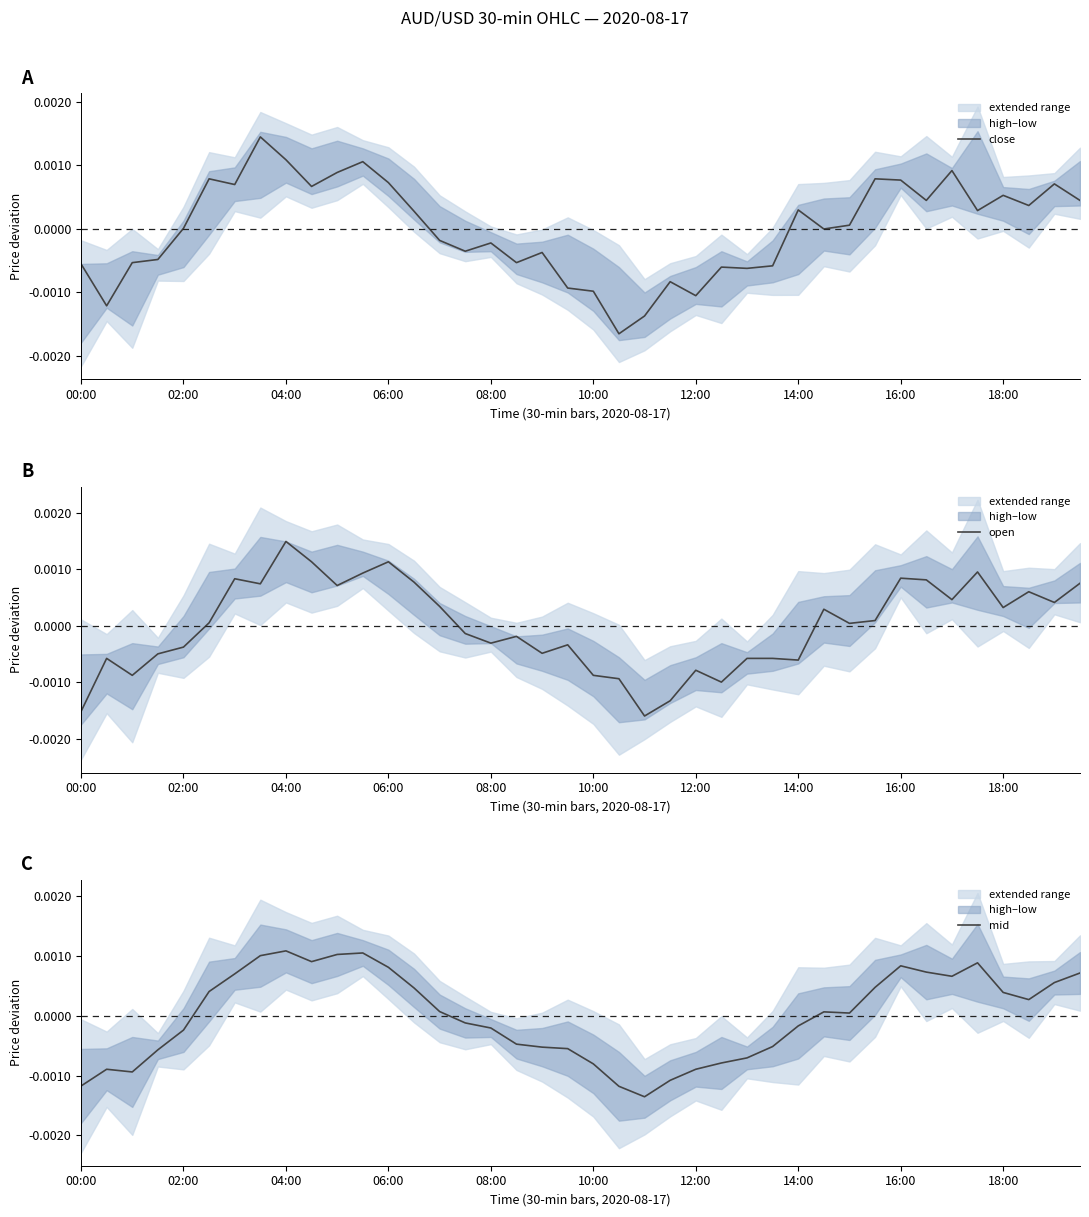

How many lines are shown in the chart?

3